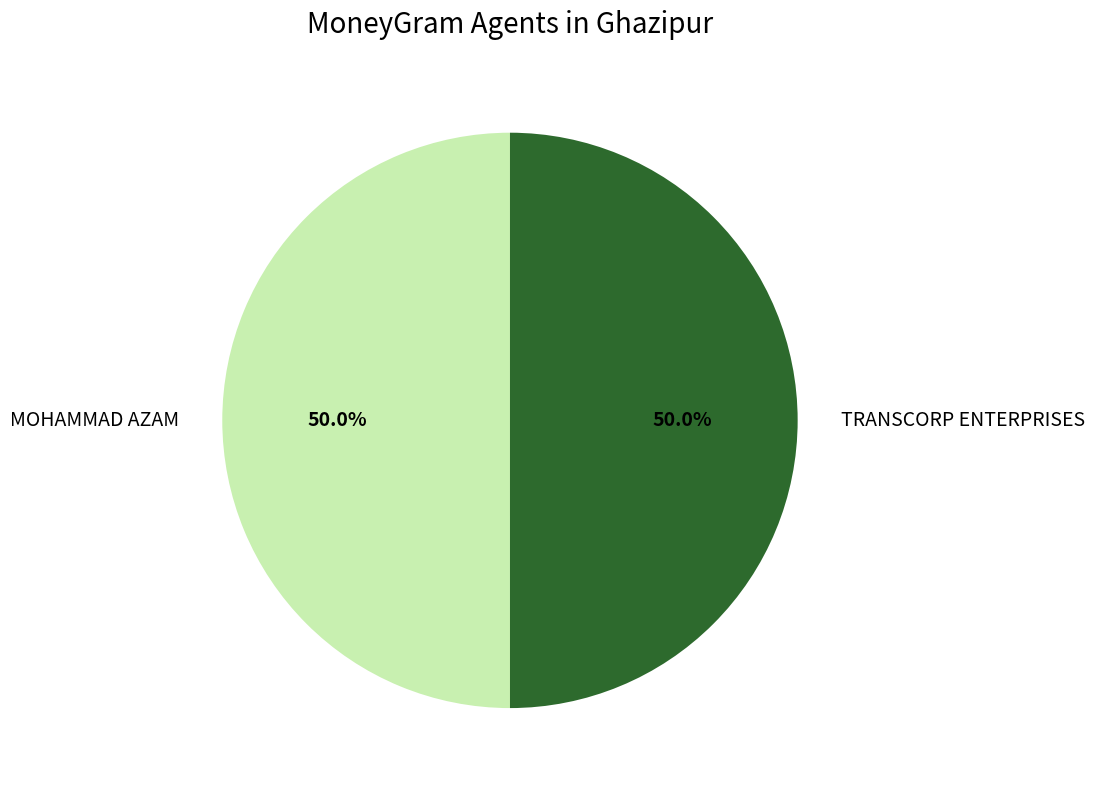

What is the ratio of the value at TRANSCORP ENTERPRISES to the value at MOHAMMAD AZAM?

1.0